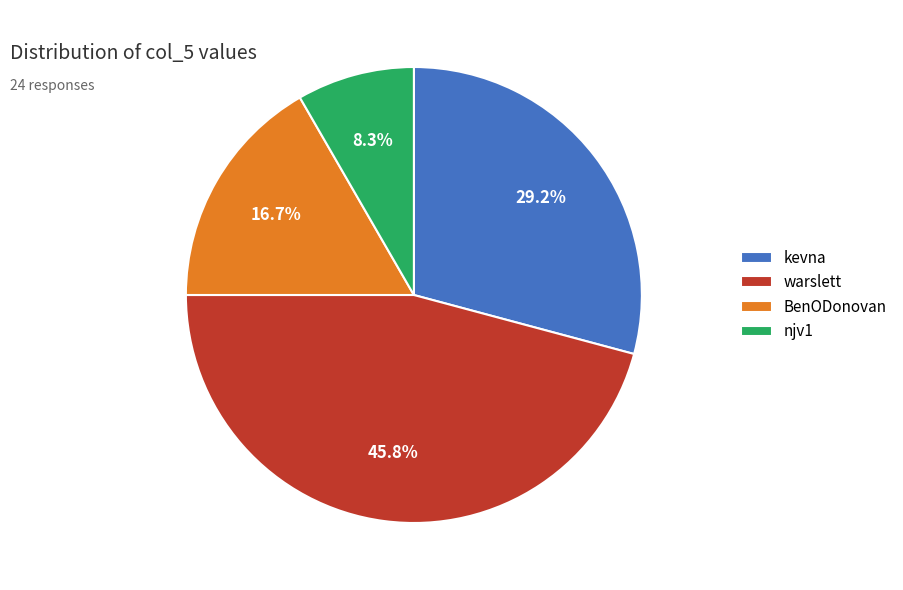

Does warslett account for over 50% of the chart?

No